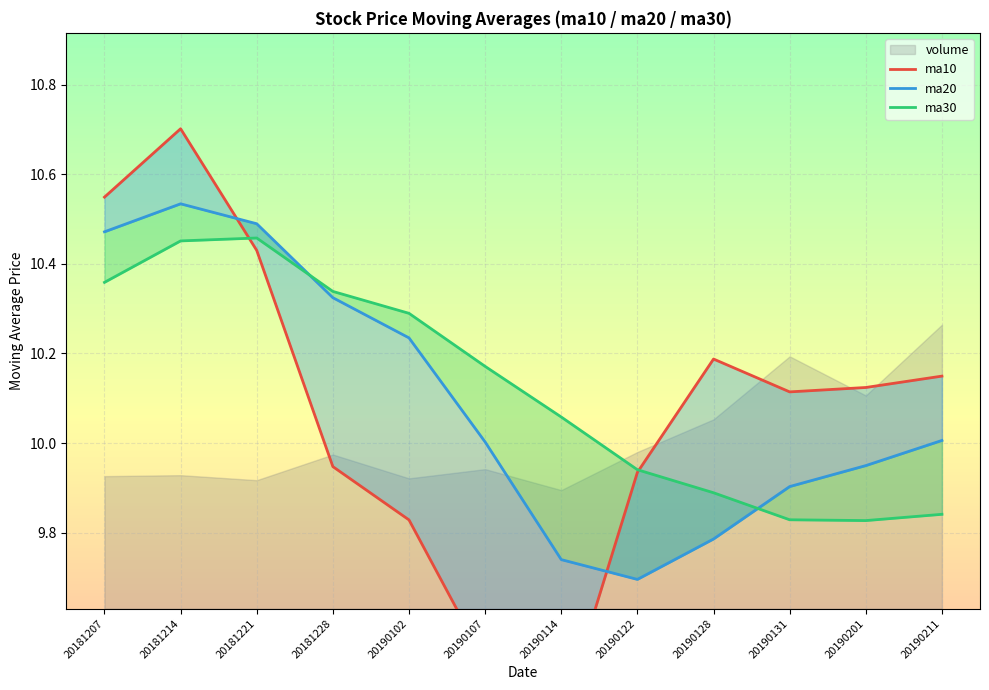

What is the smallest value displayed?

9.4